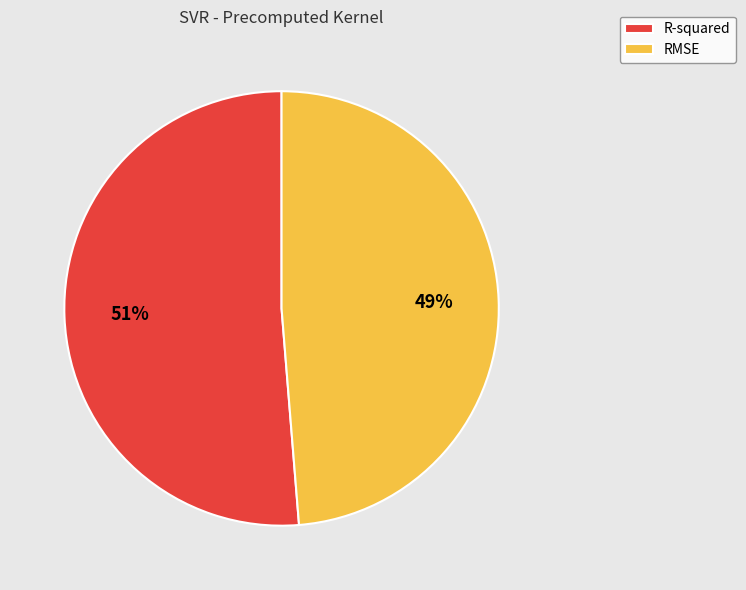

Rank the categories by value from highest to lowest.

R-squared, RMSE